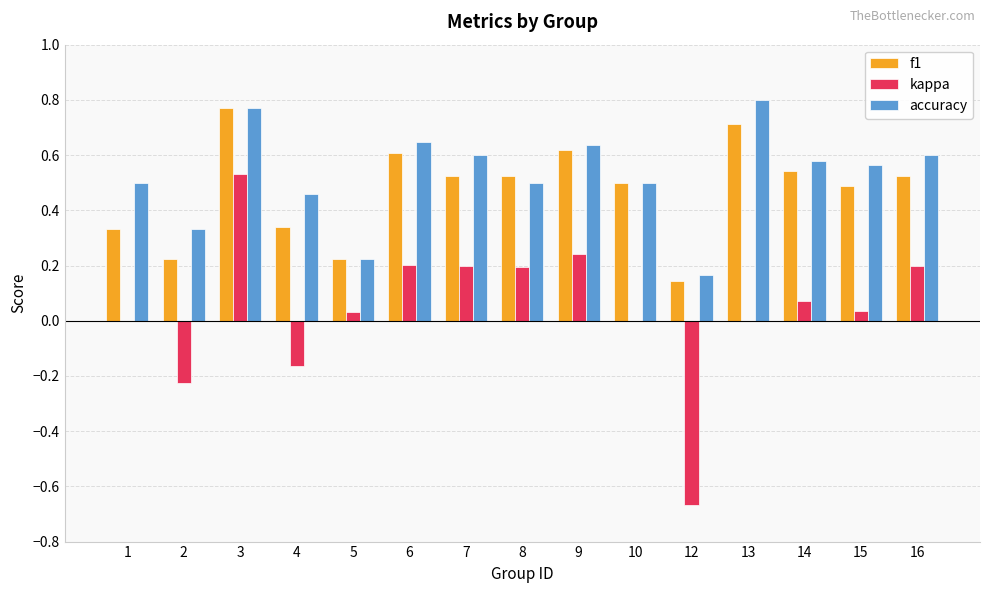

At which label does kappa reach its peak?

3